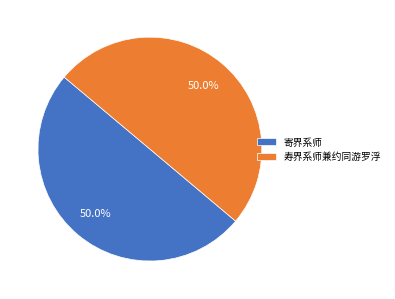

What percentage do 寄界系师 and 寿界系师兼约同游罗浮 together represent?

100.0%